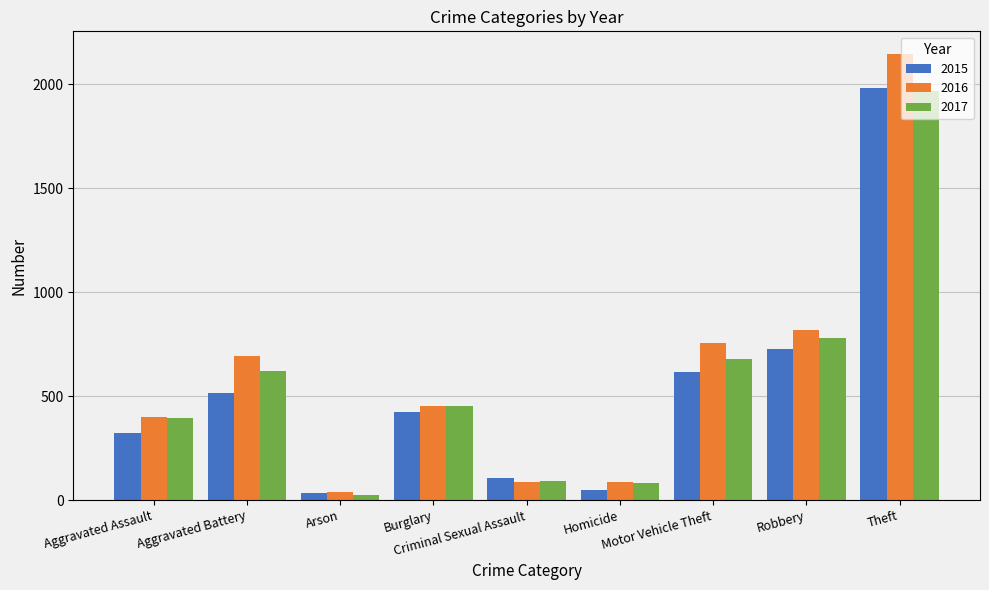

What is the label of the 9th bar from the right?

Aggravated Assault